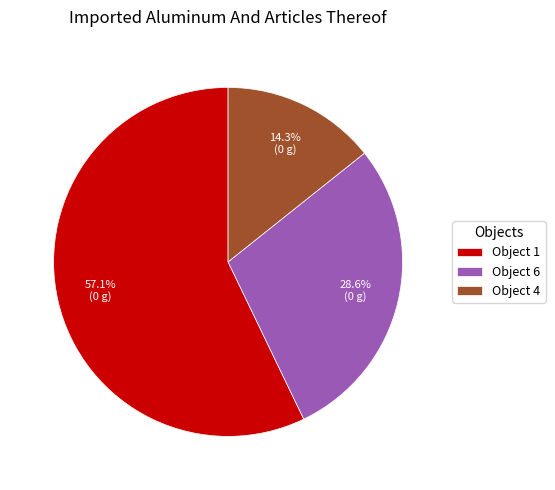

What is the ratio of the value at Object 6 to the value at Object 1?

0.5